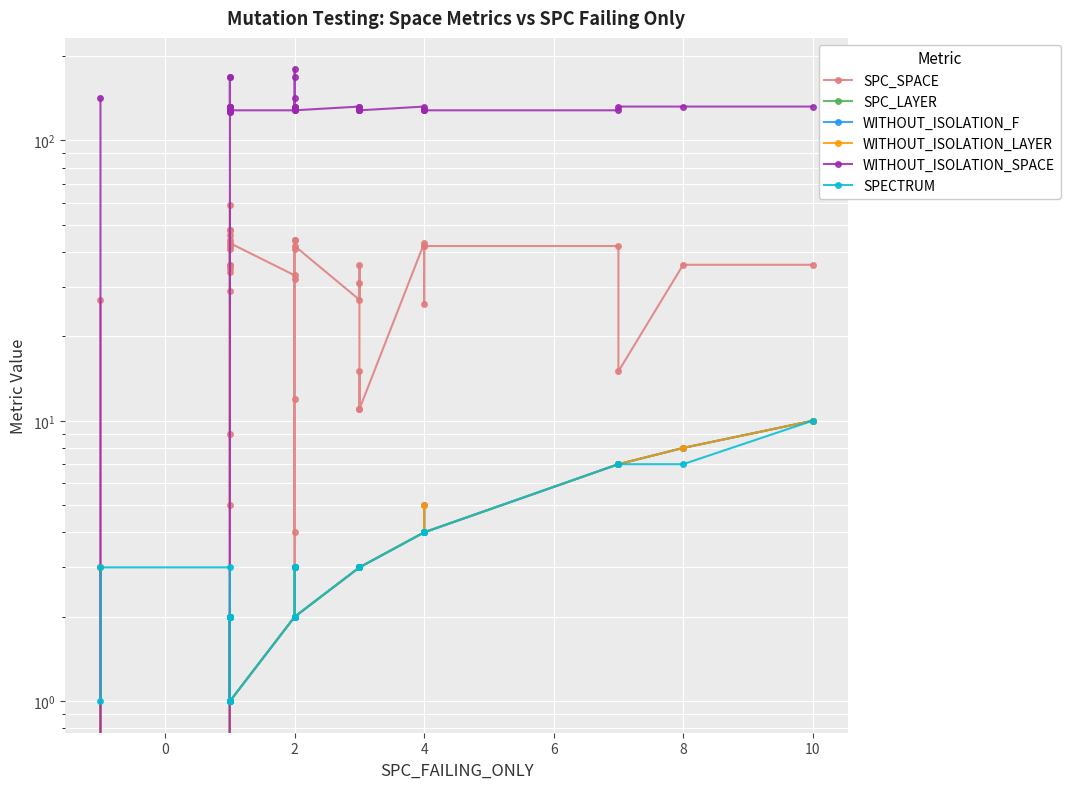

What is the spread (max minus min) of values at 8?

127